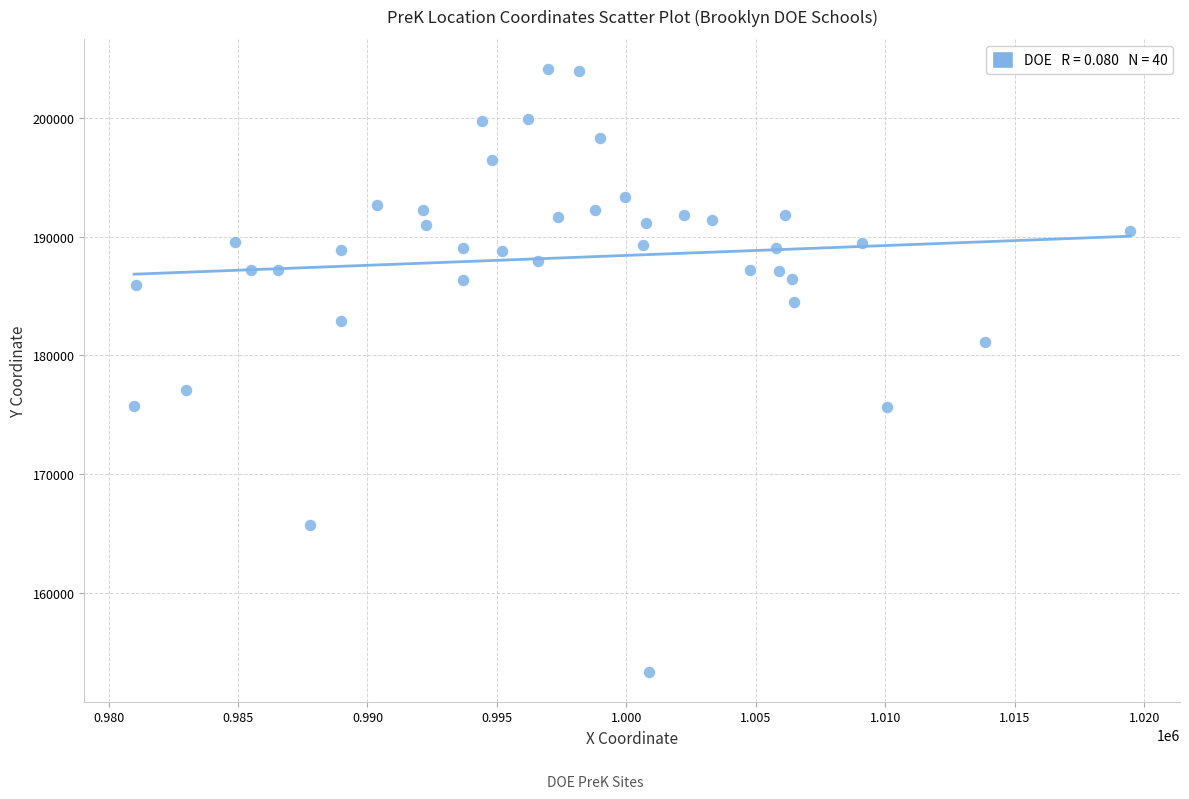

What is the range of X values (max minus min)?

38473